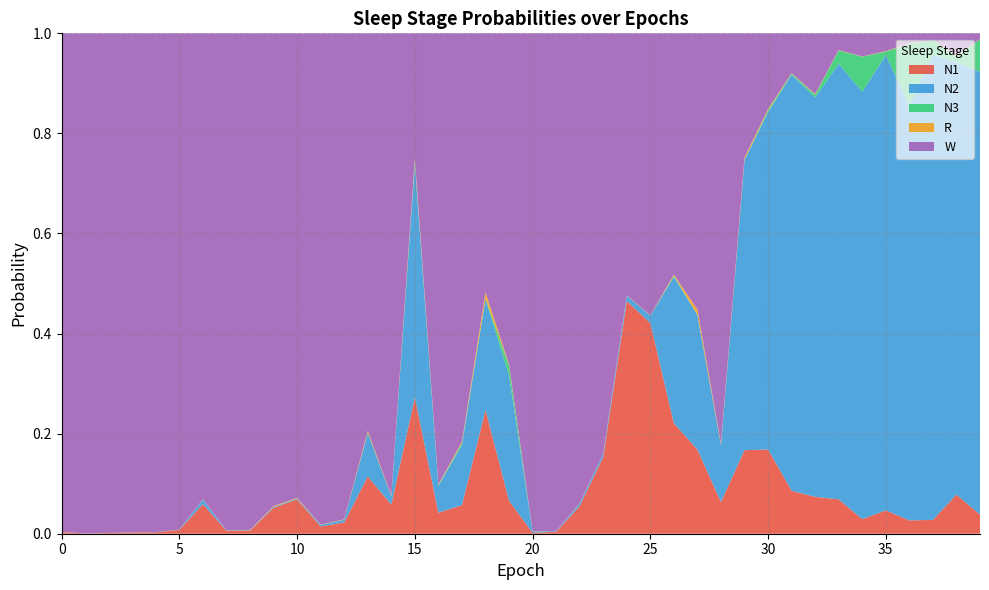

Reading left to right, list all the values displayed in this chart.

N1: 0.0	0.0	0.0	0.0	0.0	0.0	0.1	0.0	0.0	0.1	0.1	0.0	0.0	0.1	0.1	0.3	0.0	0.1	0.2	0.1	0.0	0.0	0.1	0.2	0.5	0.4	0.2	0.2	0.1	0.2	0.2	0.1	0.1	0.1	0.0	0.0	0.0	0.0	0.1	0.0
N2: 0.0	0.0	0.0	0.0	0.0	0.0	0.0	0.0	0.0	0.0	0.0	0.0	0.0	0.1	0.0	0.5	0.1	0.1	0.2	0.3	0.0	0.0	0.0	0.0	0.0	0.0	0.3	0.3	0.1	0.6	0.7	0.8	0.8	0.9	0.9	0.9	0.8	0.9	0.9	0.9
N3: 0.0	0.0	0.0	0.0	0.0	0.0	0.0	0.0	0.0	0.0	0.0	0.0	0.0	0.0	0.0	0.0	0.0	0.0	0.0	0.0	0.0	0.0	0.0	0.0	0.0	0.0	0.0	0.0	0.0	0.0	0.0	0.0	0.0	0.0	0.1	0.0	0.1	0.0	0.0	0.1
R: 0.0	0.0	0.0	0.0	0.0	0.0	0.0	0.0	0.0	0.0	0.0	0.0	0.0	0.0	0.0	0.0	0.0	0.0	0.0	0.0	0.0	0.0	0.0	0.0	0.0	0.0	0.0	0.0	0.0	0.0	0.0	0.0	0.0	0.0	0.0	0.0	0.0	0.0	0.0	0.0
W: 1.0	1.0	1.0	1.0	1.0	1.0	0.9	1.0	1.0	0.9	0.9	1.0	1.0	0.8	0.9	0.3	0.9	0.8	0.5	0.7	1.0	1.0	0.9	0.8	0.5	0.6	0.5	0.6	0.8	0.2	0.2	0.1	0.1	0.0	0.0	0.0	0.0	0.0	0.0	0.0